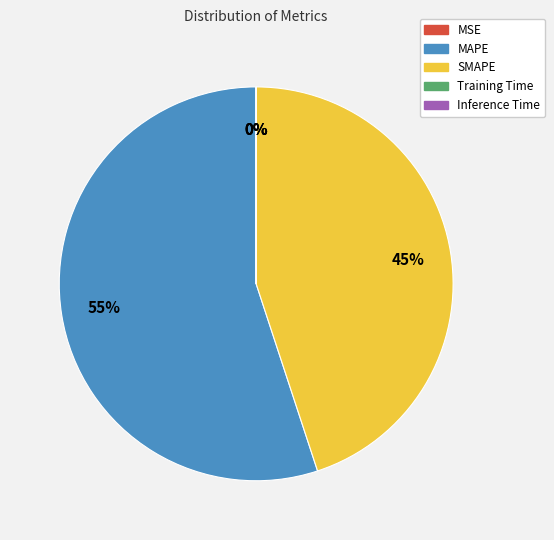

To the nearest percent, what is the average slice percentage?

20%